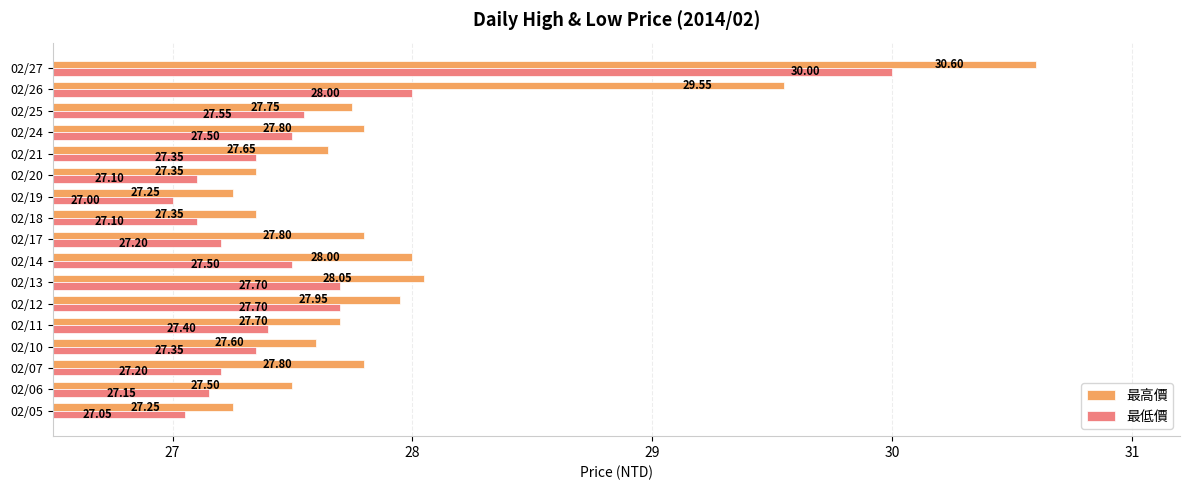

How many distinct data groups are displayed?

2